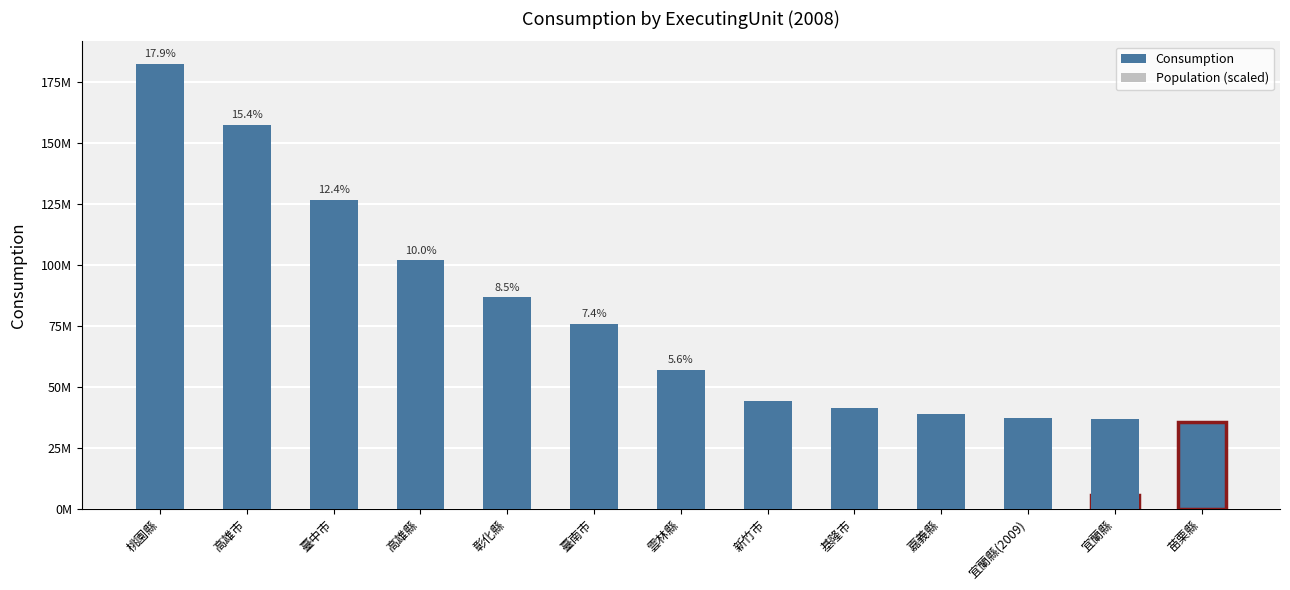

What position from the left is 高雄市?

2